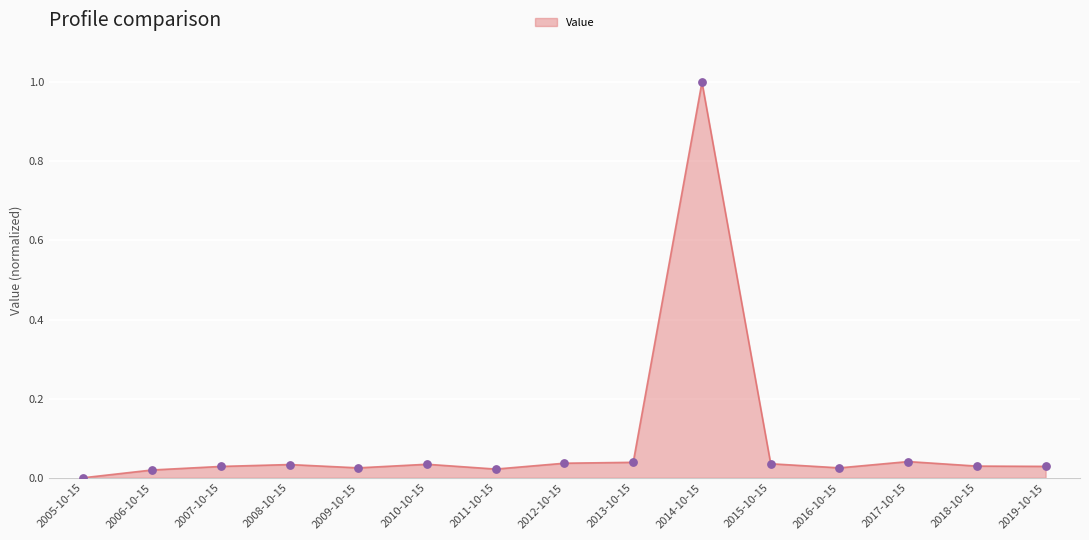

Between 2016-10-15 and 2010-10-15, which is larger?

2010-10-15